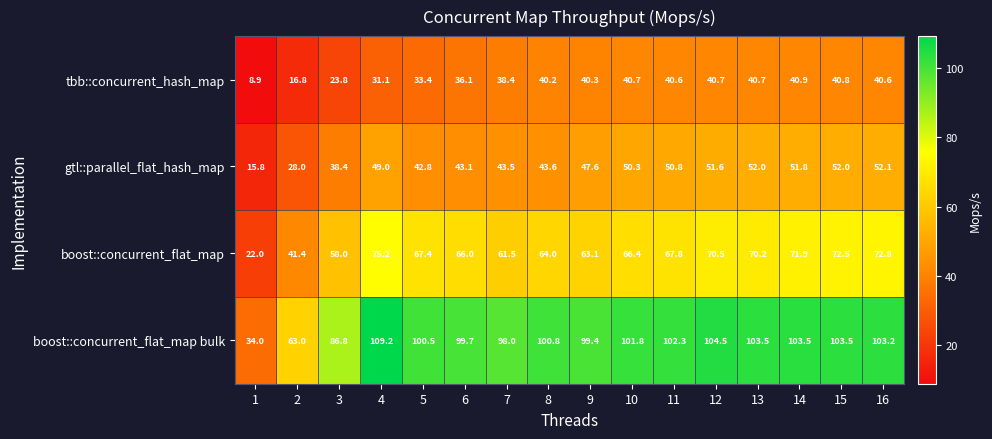

What is the sum of all boost::concurrent_flat_map bulk values?

1513.7